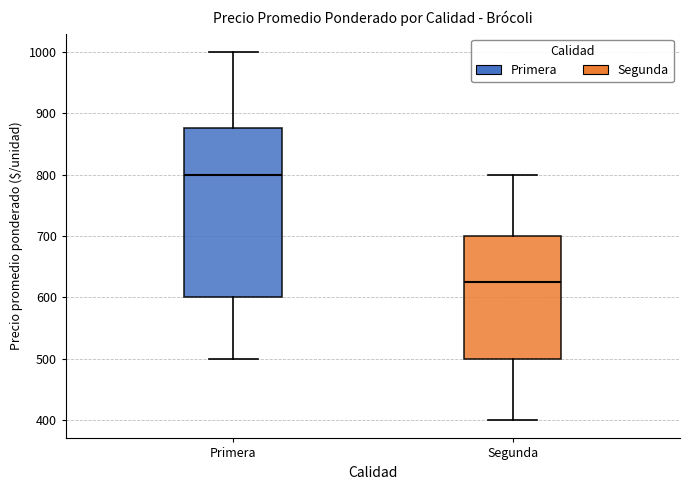

Reading left to right, transcribe this box plot: for each box, give where its median line is, the range the box spans, and where its two whiskers end, as read against the y-axis. The values are not printed on the chart, so give them approximately, as read against the axis.

Primera: median 800, box 600 to 880, whiskers 500 to 1000
Segunda: median 630, box 500 to 700, whiskers 400 to 800